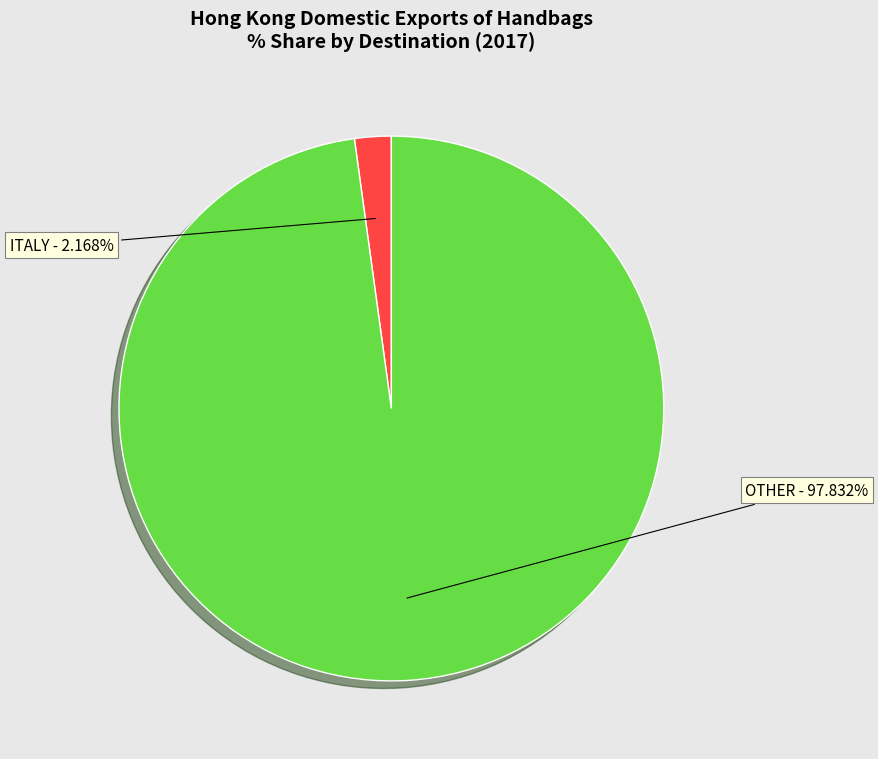

Is the sum of OTHER and ITALY greater than half?

Yes